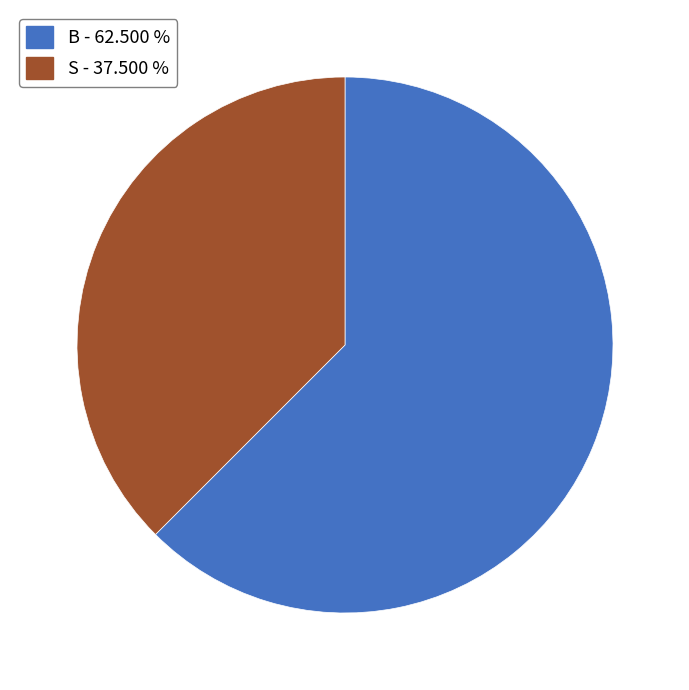

Do B and S together represent more than half of the pie?

Yes